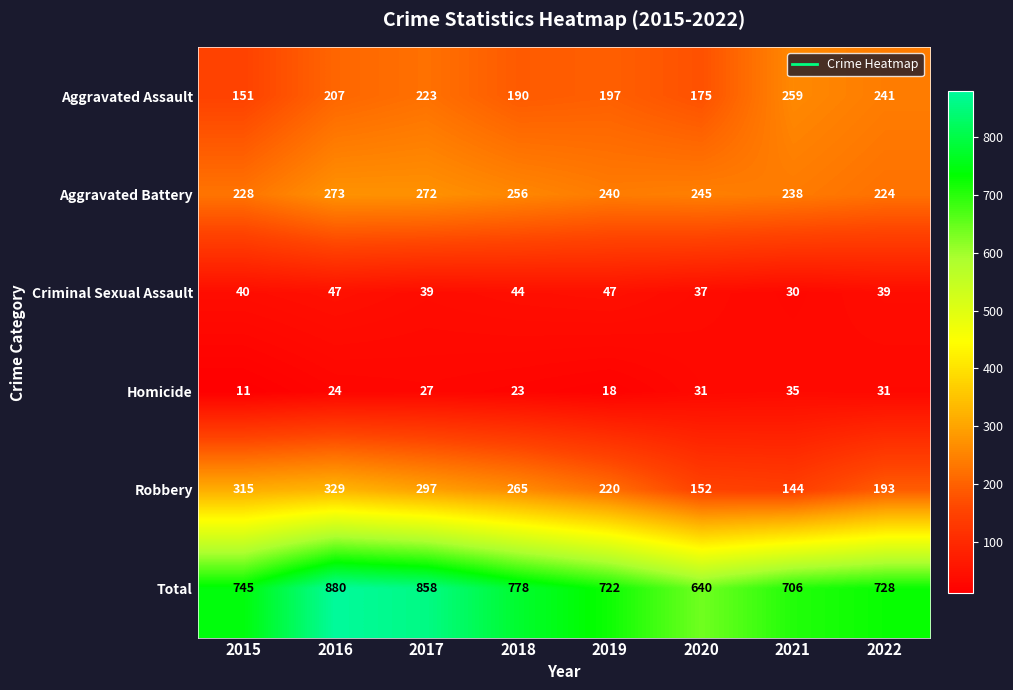

List the series in order of their peak value, highest first.

Total, Robbery, Aggravated Battery, Aggravated Assault, Criminal Sexual Assault, Homicide